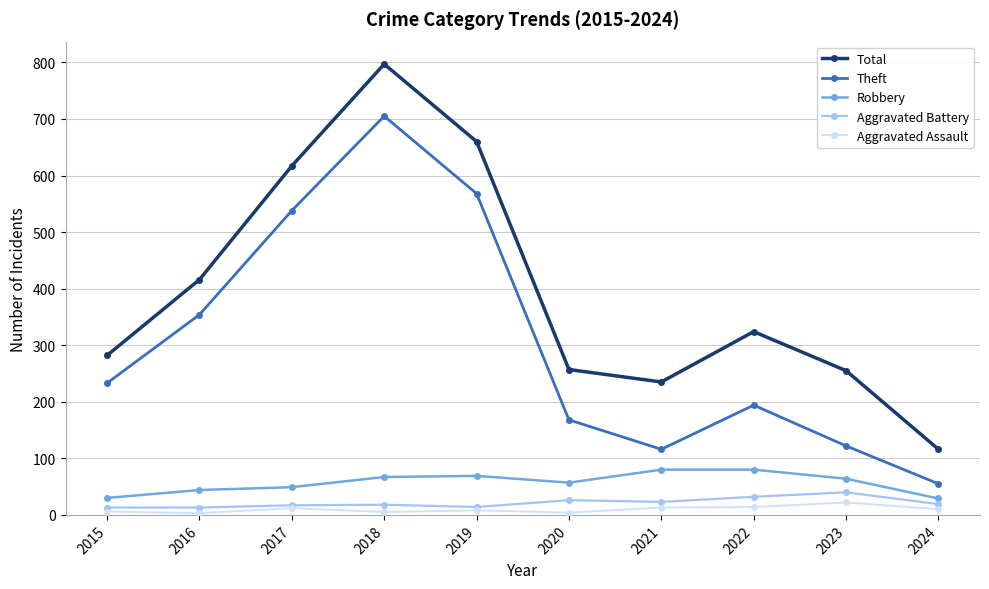

At how many categories does at least one series exceed 145?

9